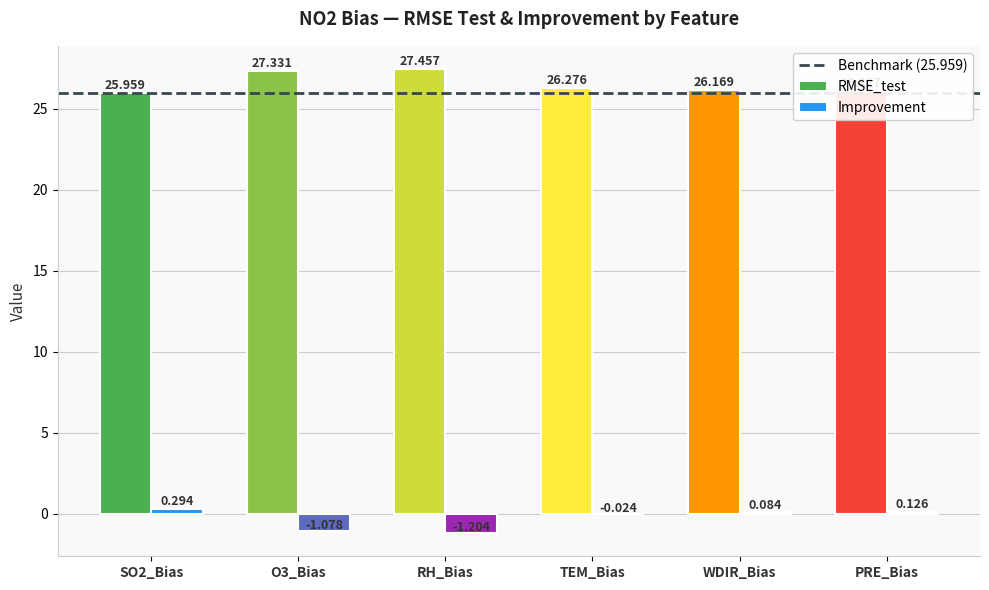

What is the highest value of the RMSE_test series?

27.5